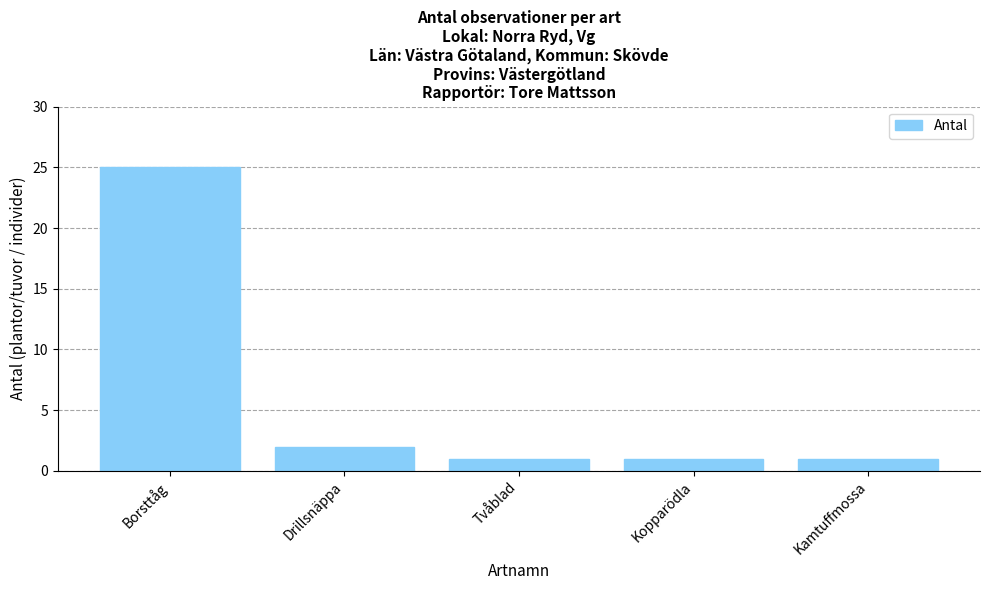

How many bars are there in total?

5